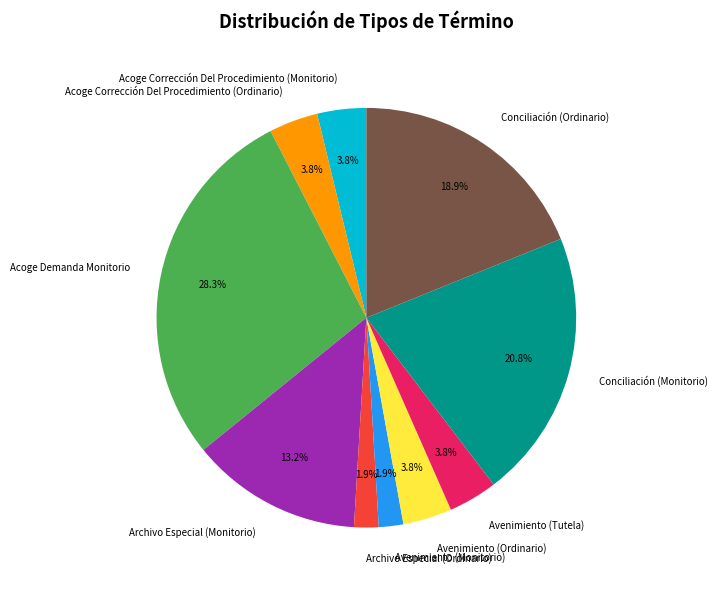

Is it true that Acoge Corrección Del Procedimiento (Monitorio) is 4% of the pie?

True